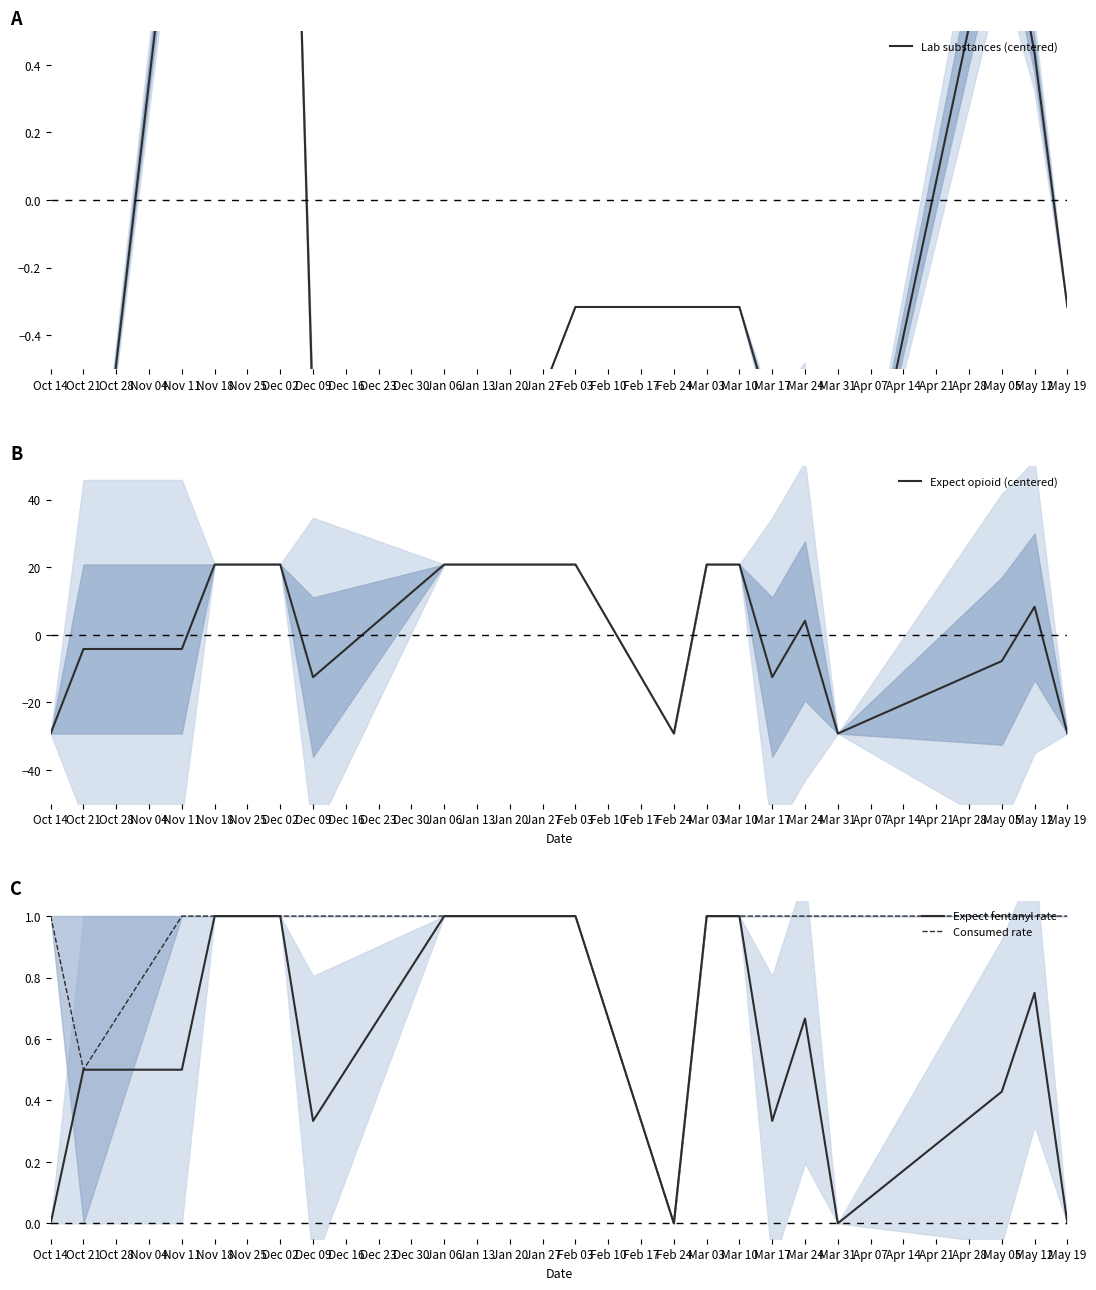

After their last crossing, which series has the higher values: Expect opioid (centered) or Consumed rate?

Consumed rate